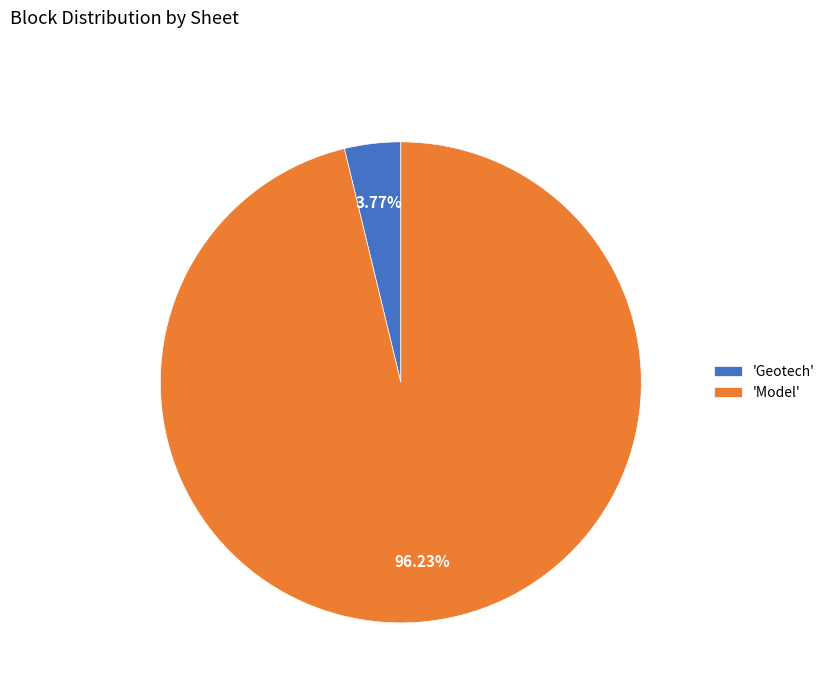

Rank the categories by value from highest to lowest.

'Model', 'Geotech'